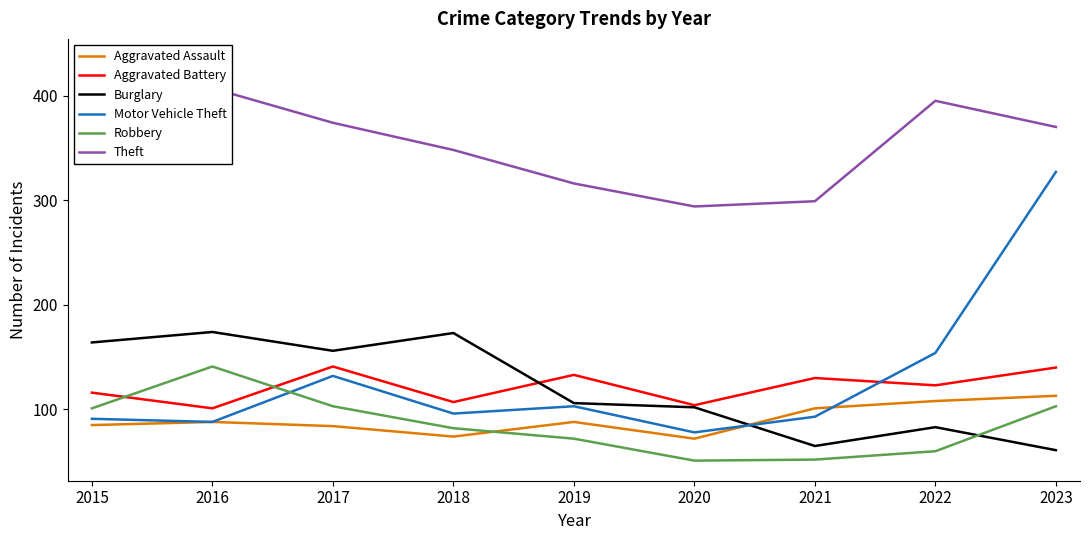

Which has a higher value, 2016 or 2019?

2016